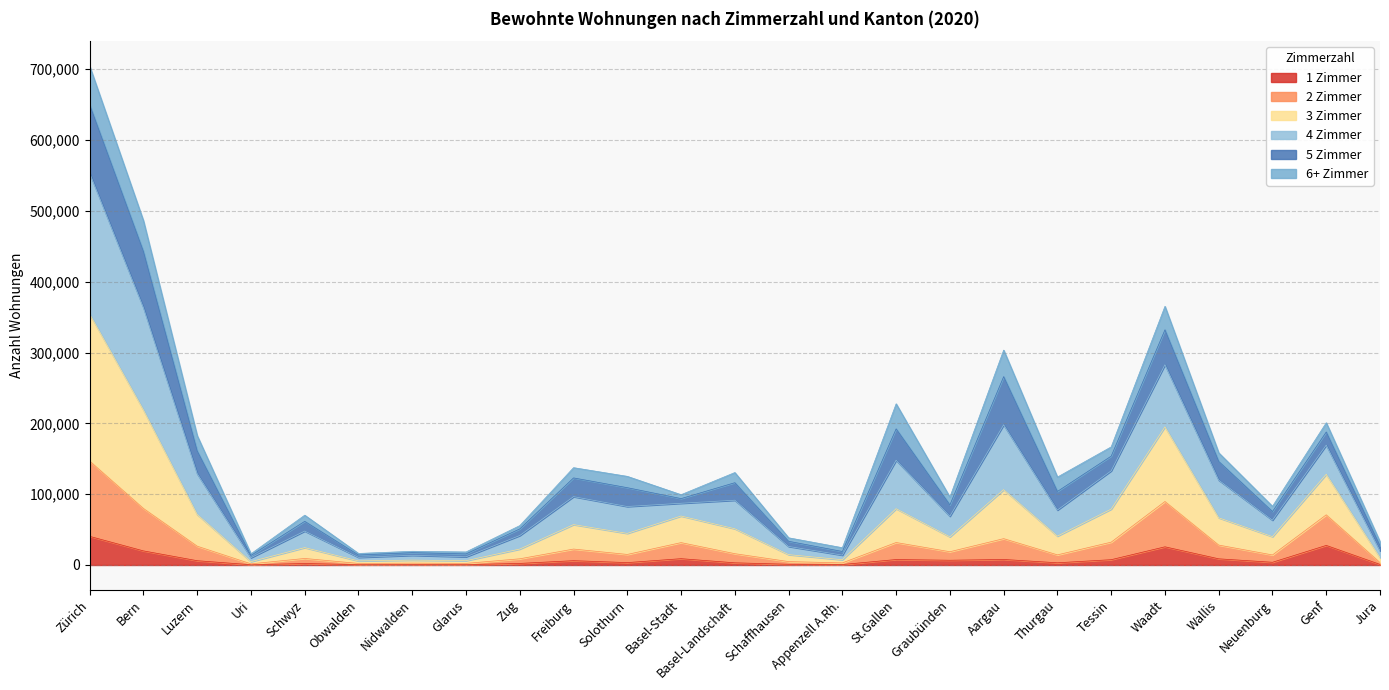

What is the total value across all series at Freiburg?

137407